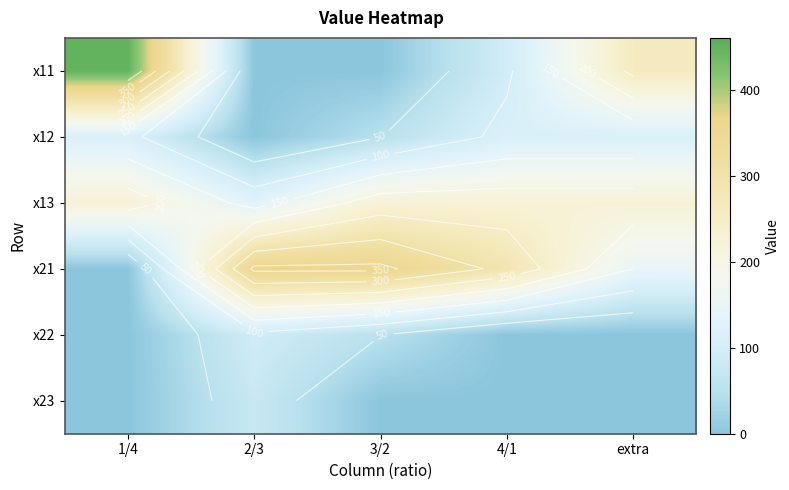

At which category is the sum across all series the highest?

1/4